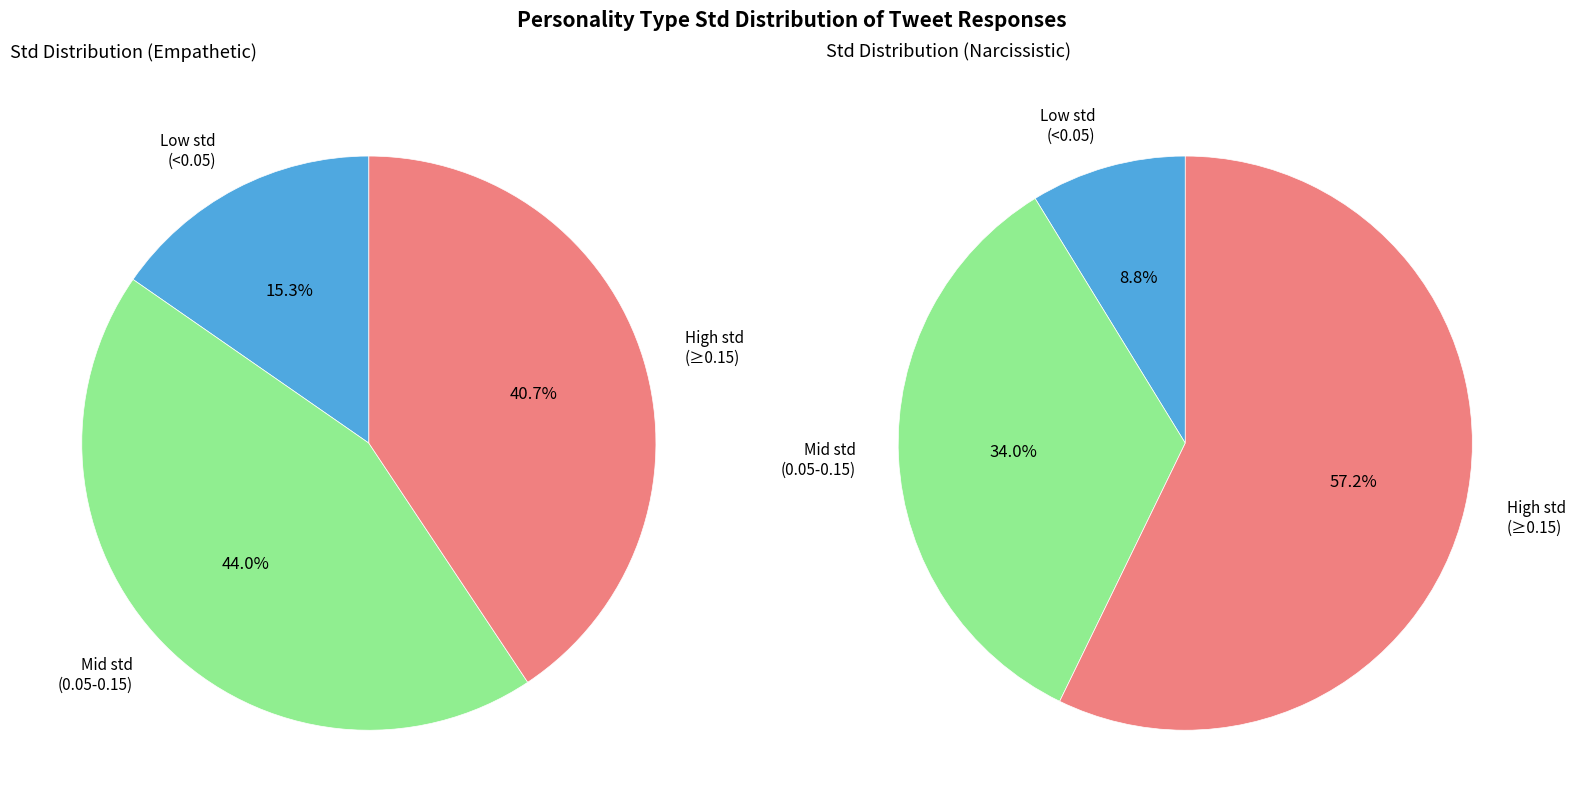

Is 12 the majority of the pie?

No